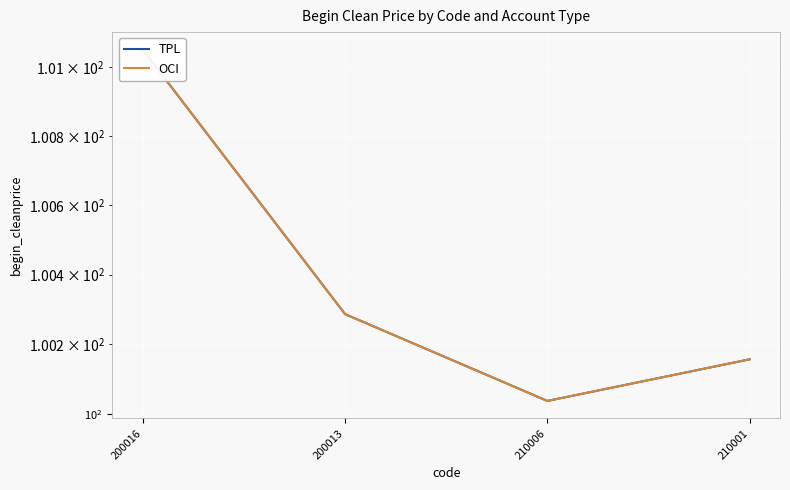

True or false: OCI and TPL intersect in this chart.

False